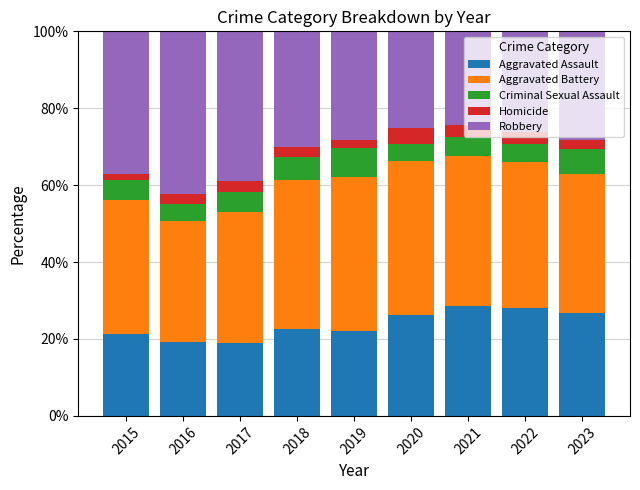

What is the total value across all series at 2022?

100.0